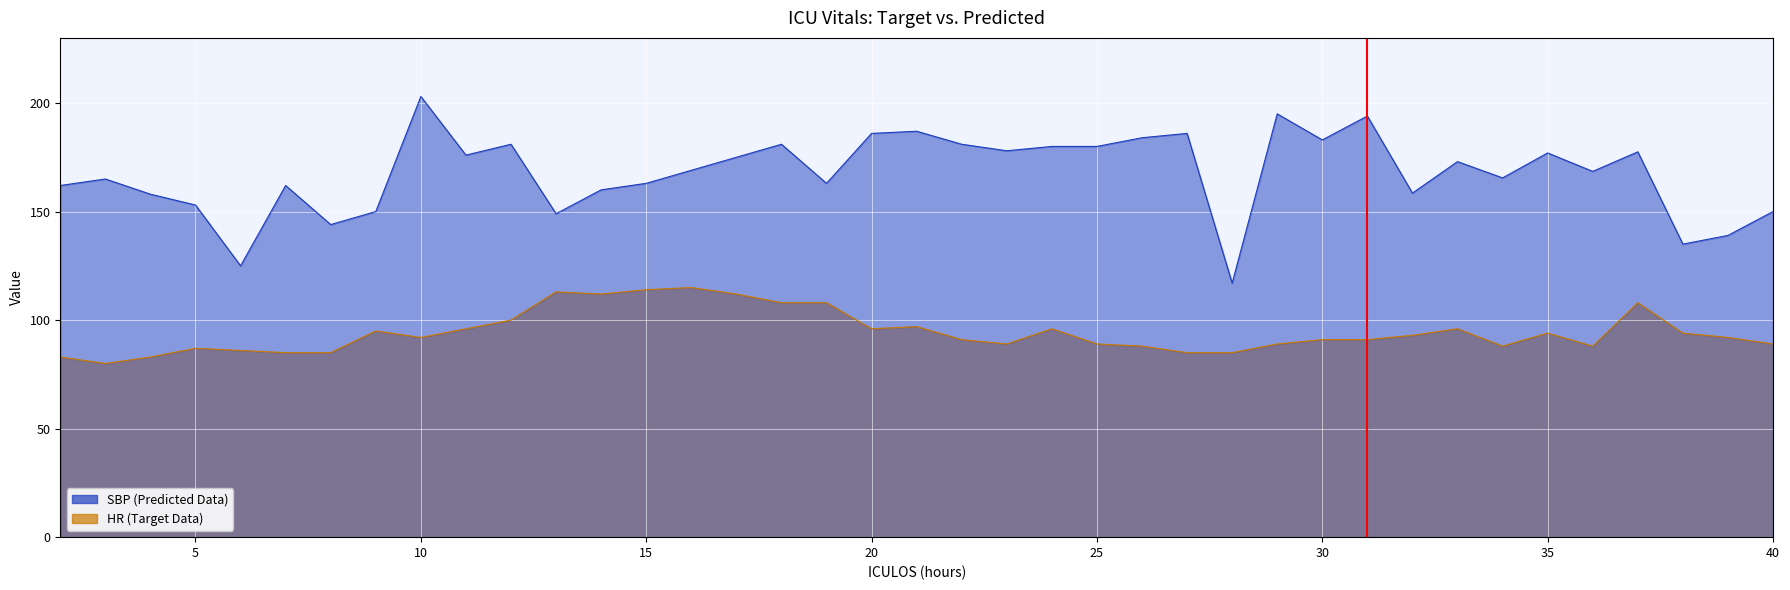

How many data points in SBP are above 169?

19